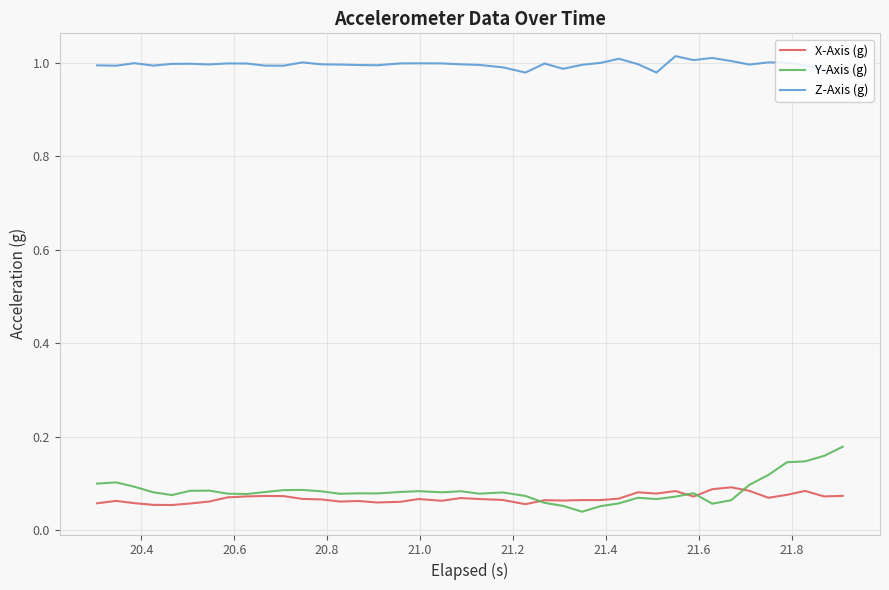

True or false: Y-Axis (g) and Z-Axis (g) intersect in this chart.

False